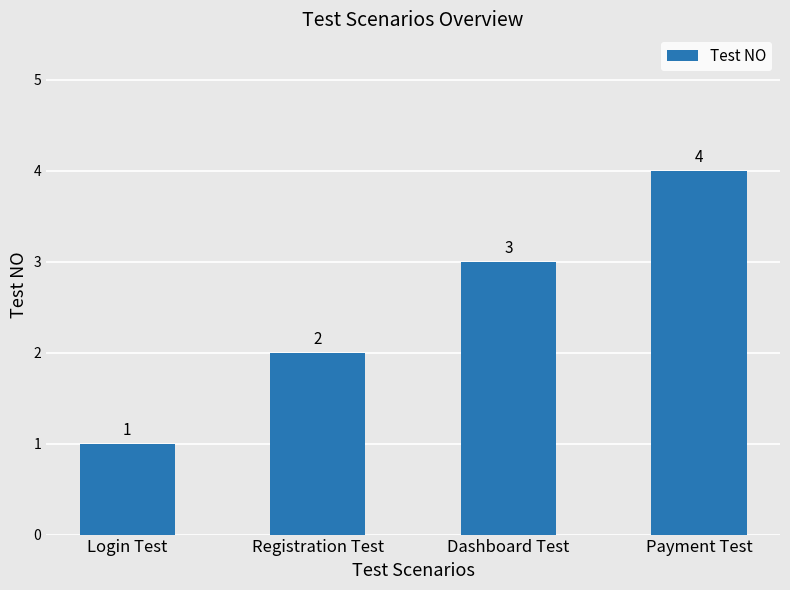

What is the difference between the values at Registration Test and Login Test?

1